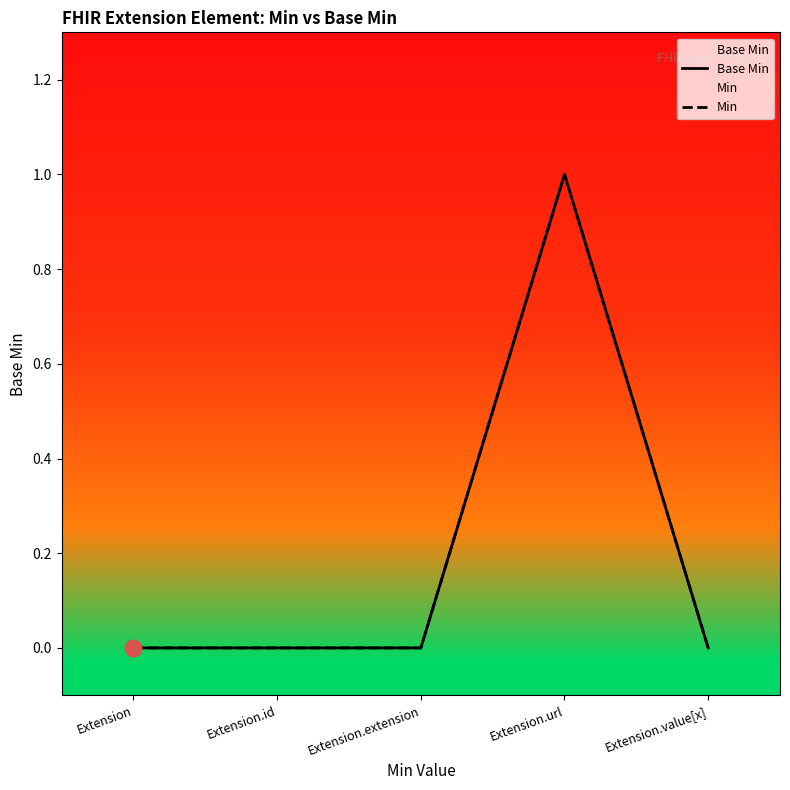

What is the label of the 1st point from the right?

Extension.value[x]